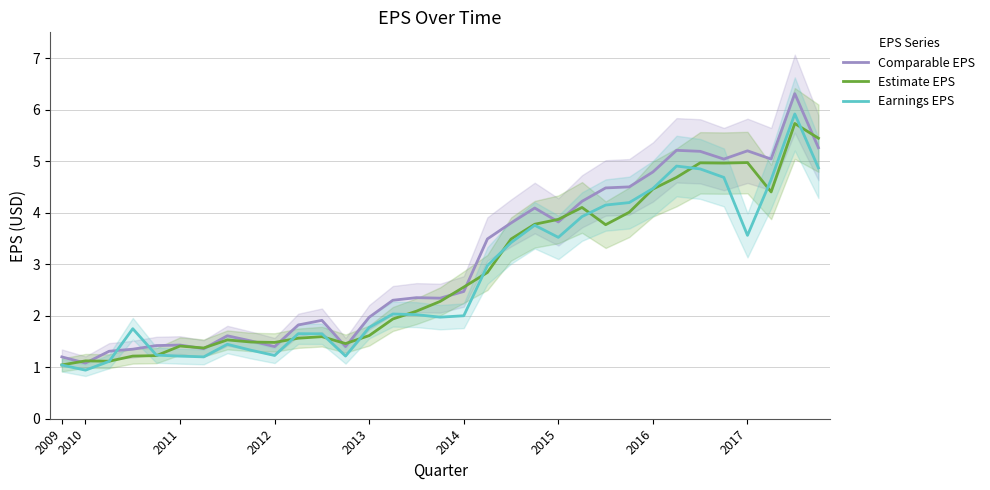

What is the lowest value of the Estimate EPS series?

1.0